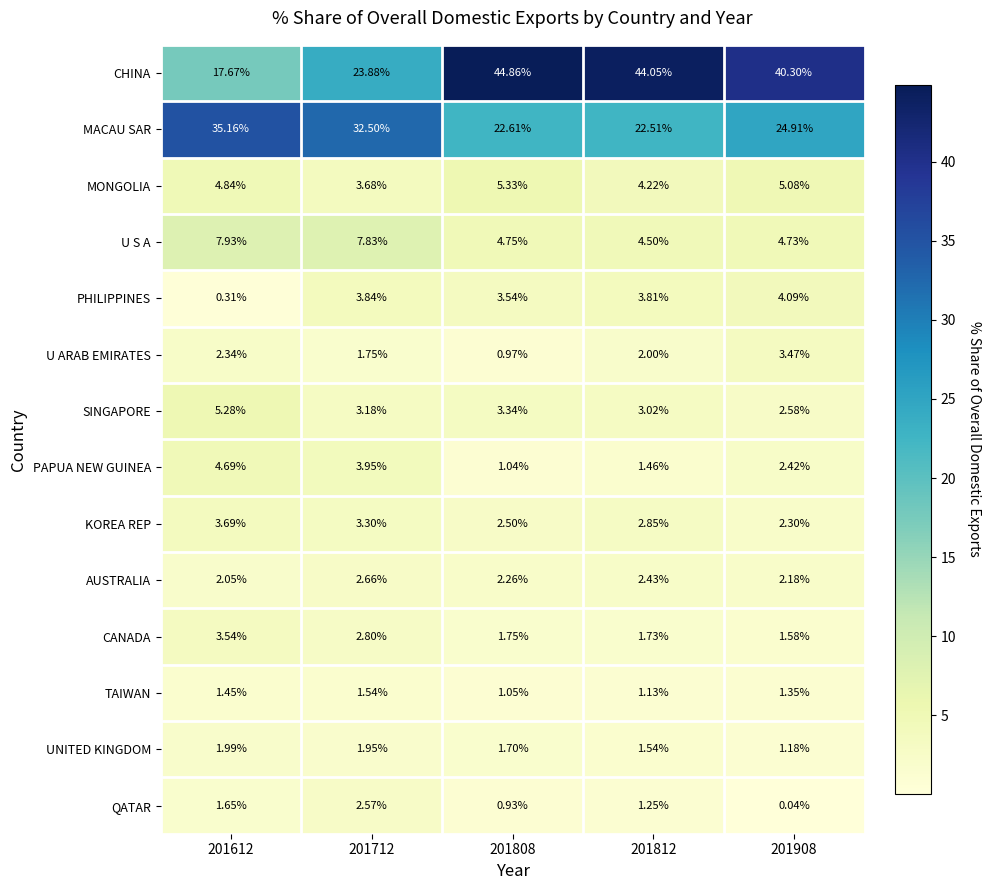

At which category is the sum across all series the highest?

201808